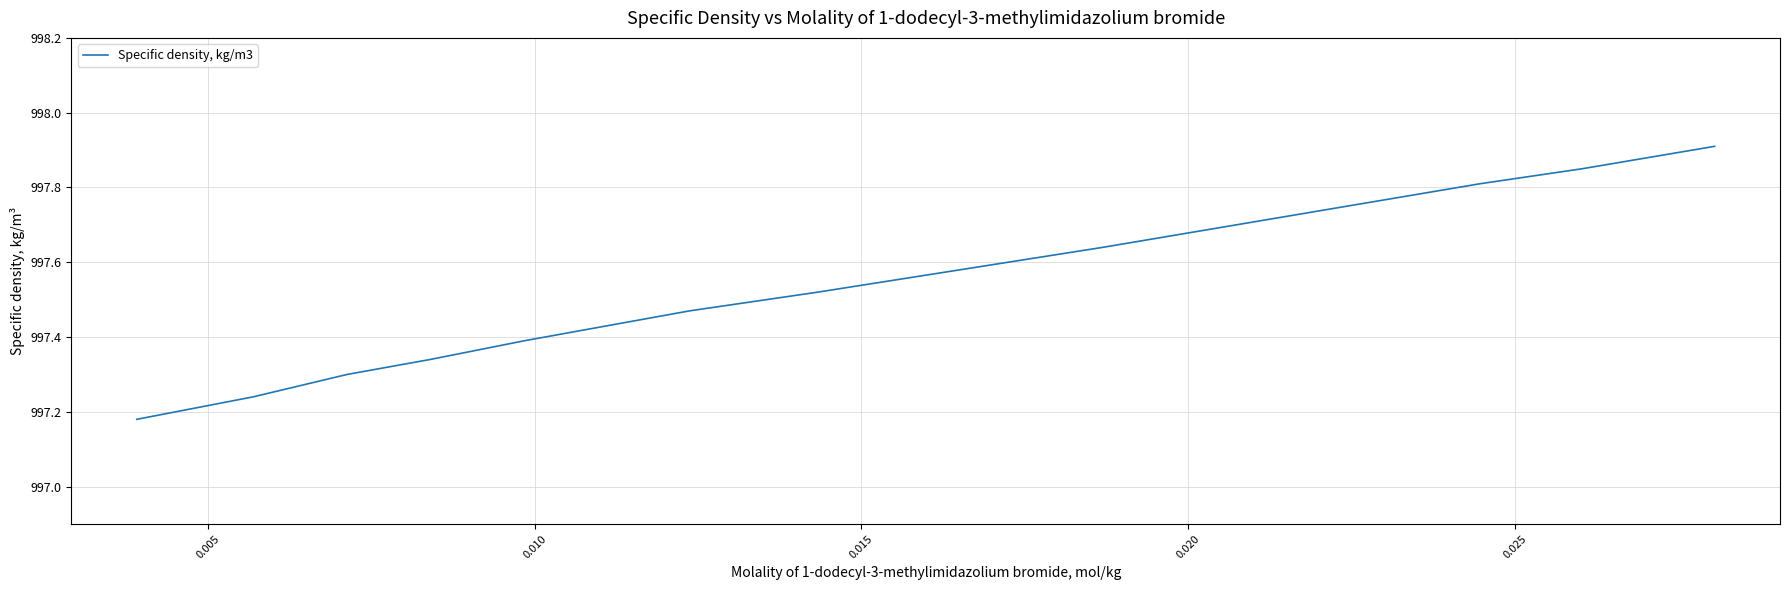

Does the chart have visible grid lines?

Yes